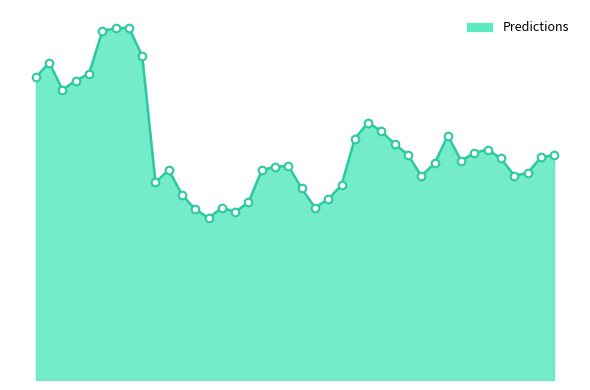

Is this an area chart (filled region under the line)?

Yes